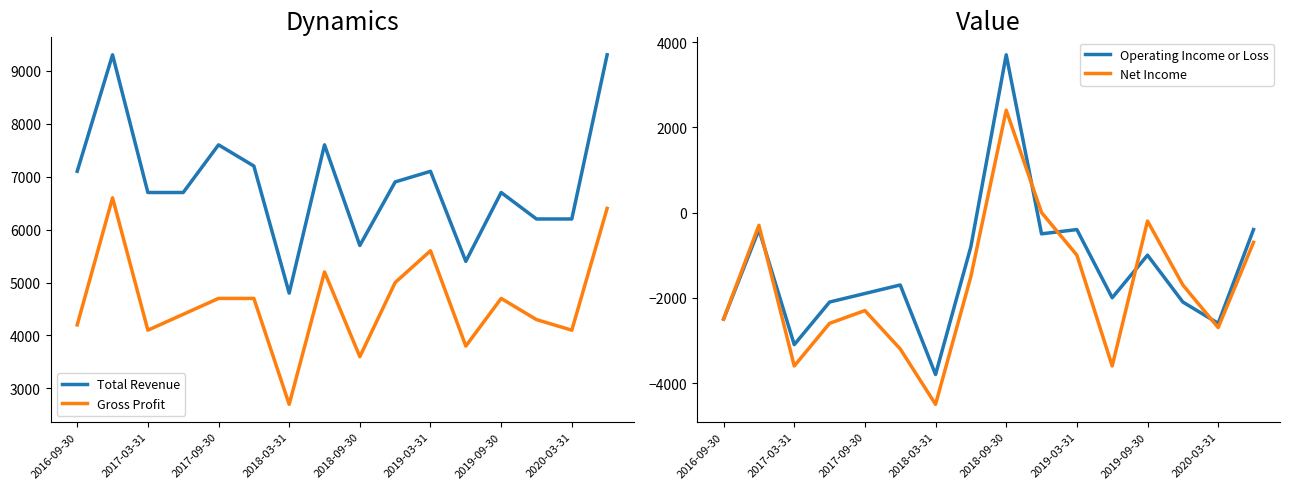

True or false: Total Revenue and Net Income cross at least once.

False